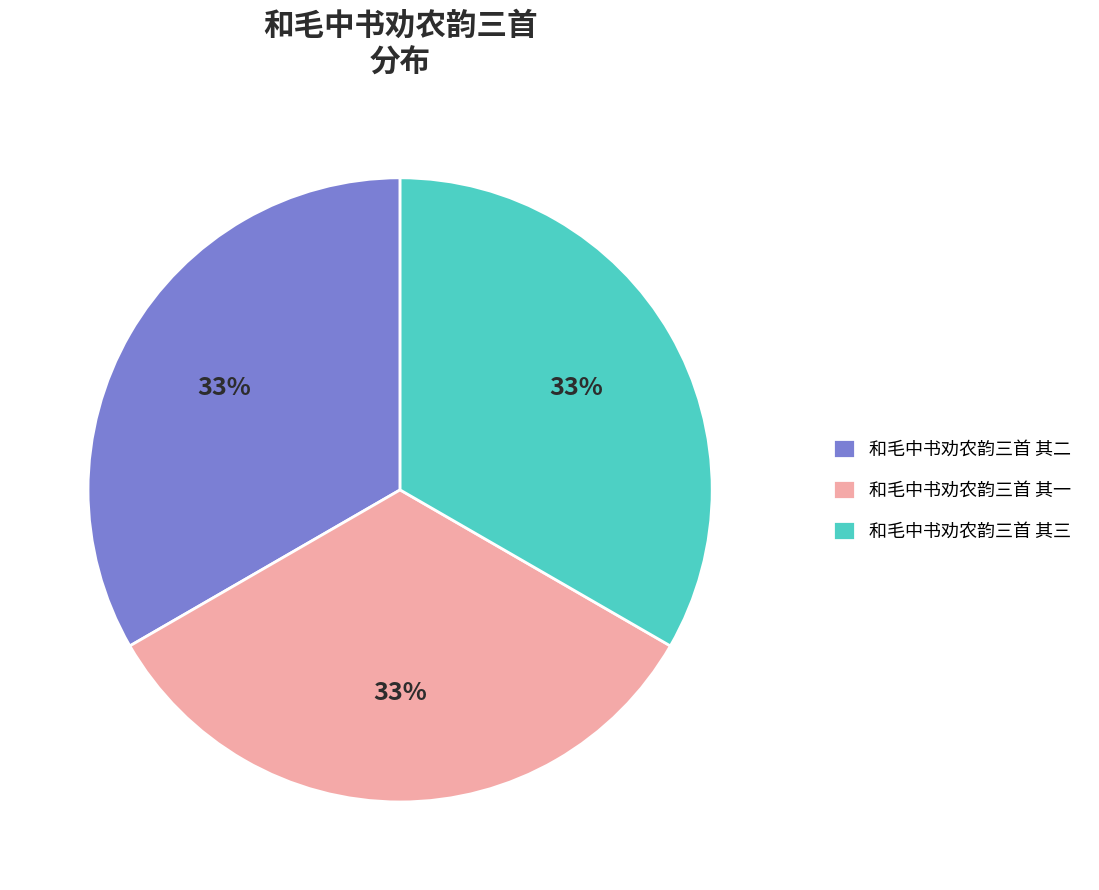

How many segments does this pie chart have?

3